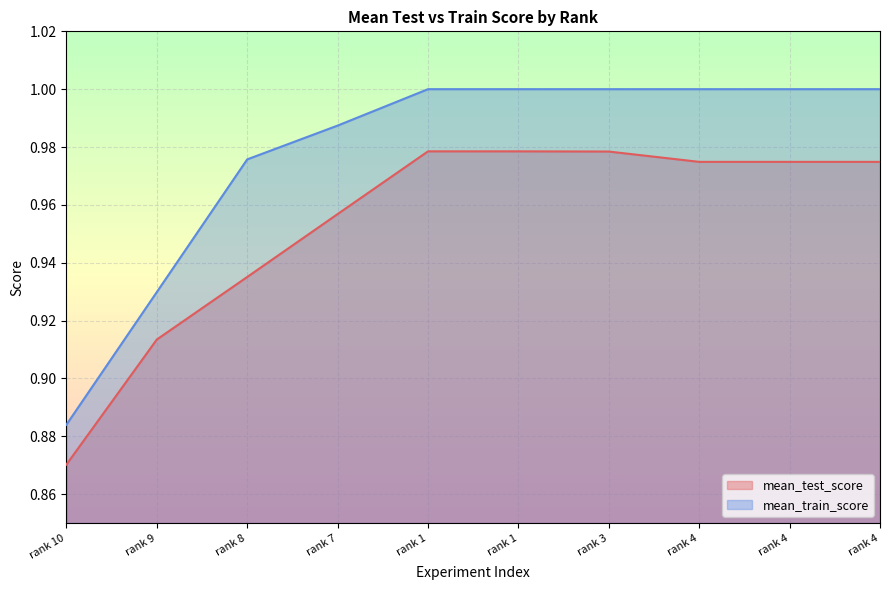

Which category has the lowest value in the mean_train_score series?

rank 10